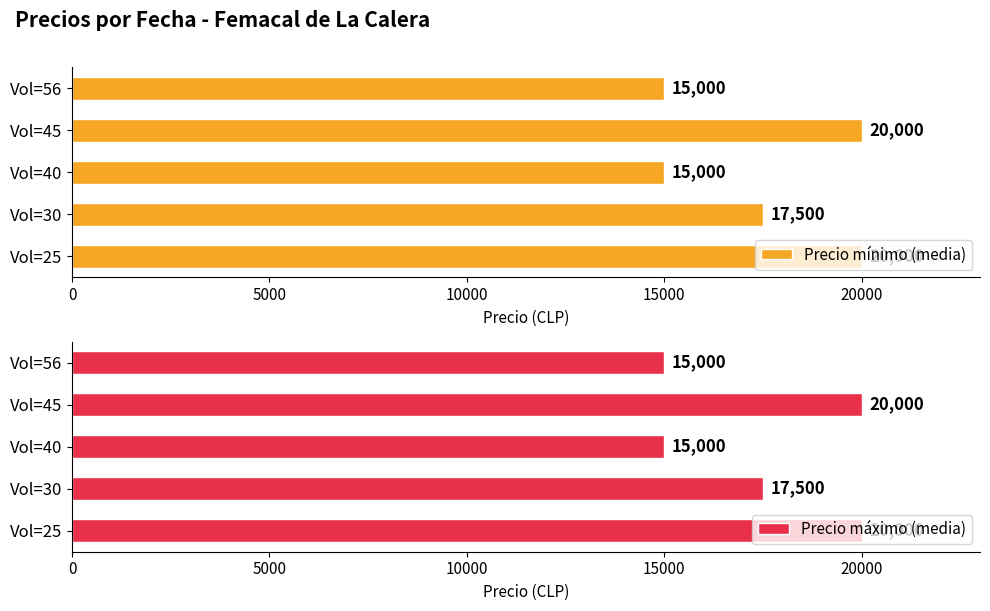

What is the difference between the maximum and second lowest values in the Precio mínimo (media) series?

5000